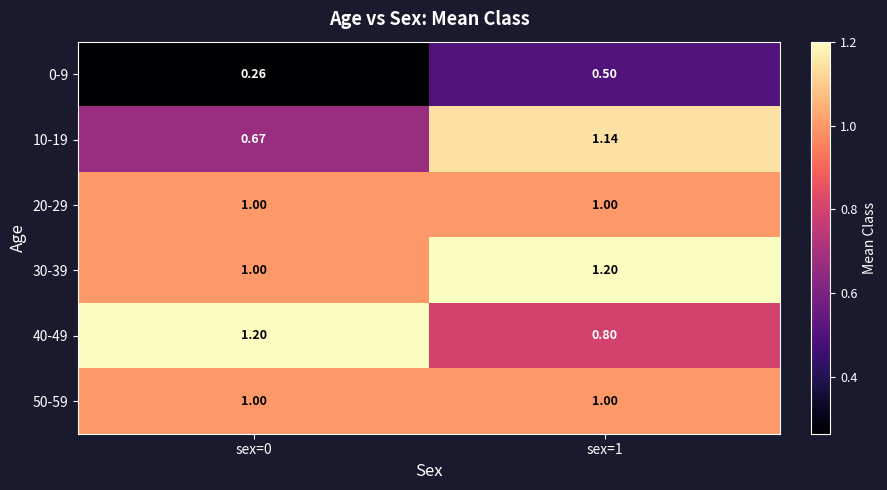

What is the greatest value displayed?

1.2